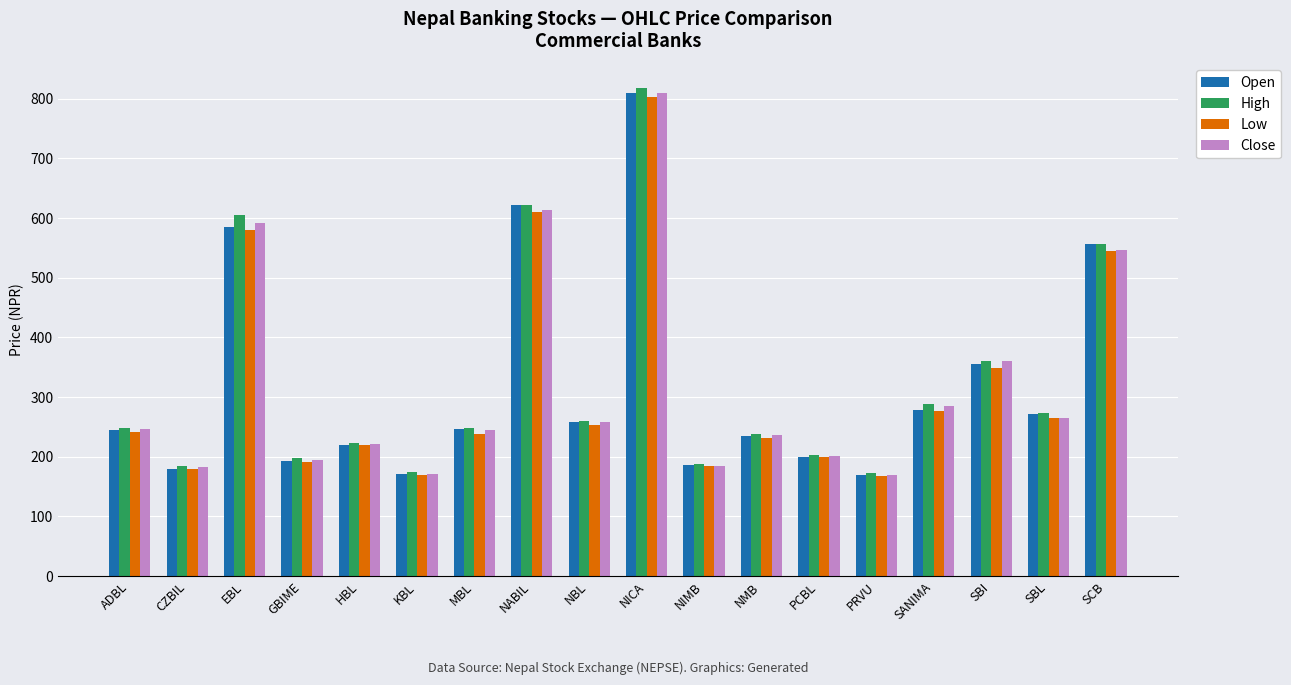

At which label does Open reach its peak?

NICA